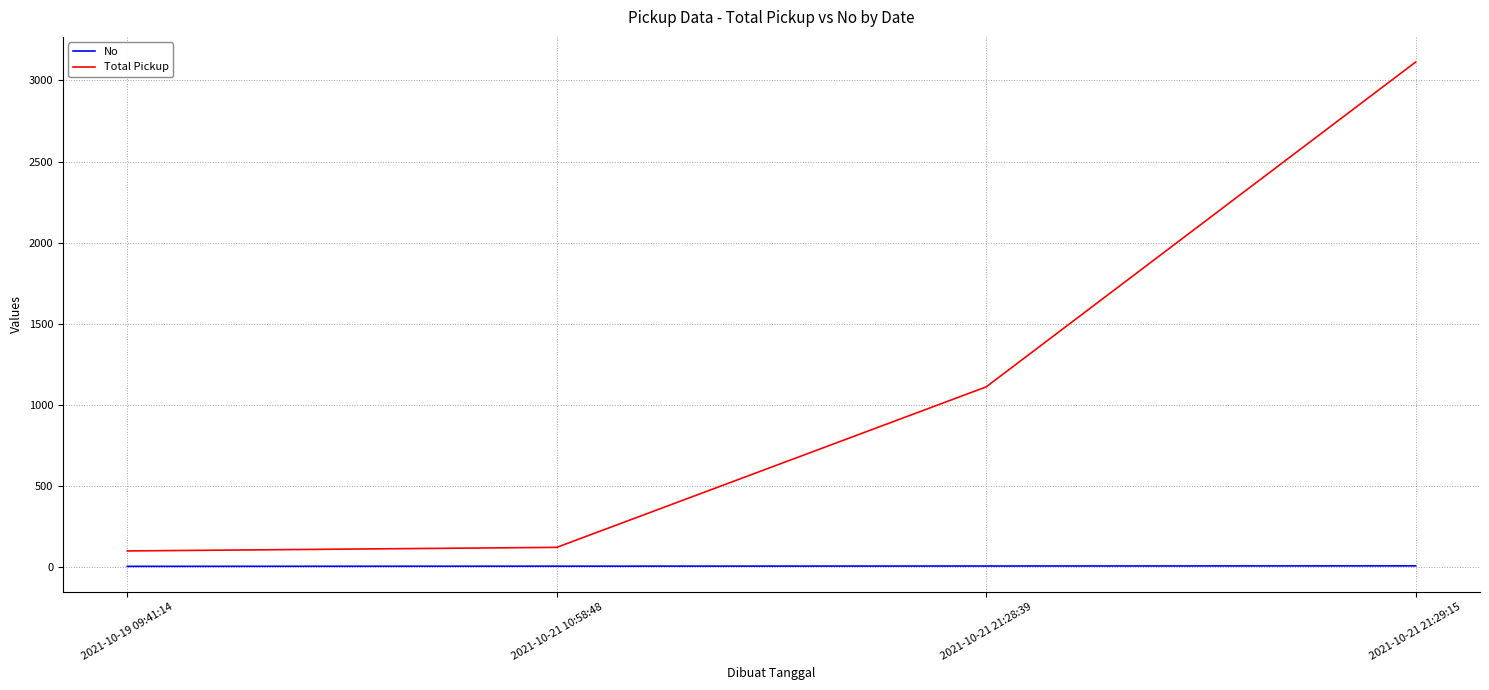

Which series has the widest spread of values?

Total Pickup